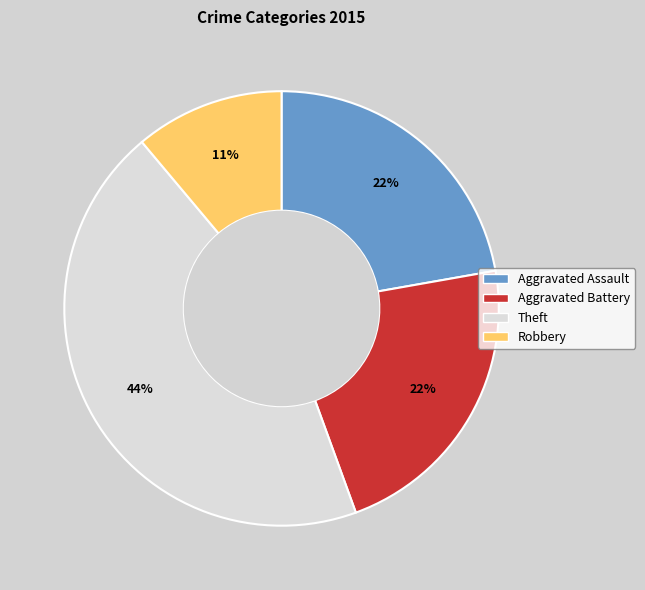

To the nearest percent, what is the combined percentage of Robbery and Aggravated Assault?

33%